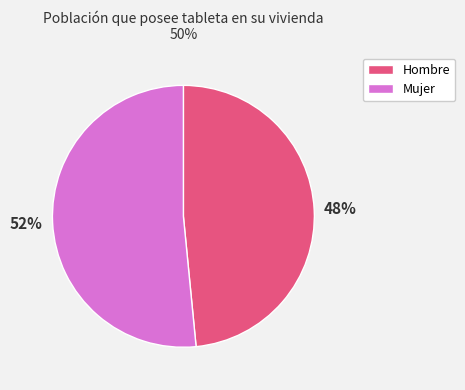

To the nearest percent, what is the average slice percentage?

50%